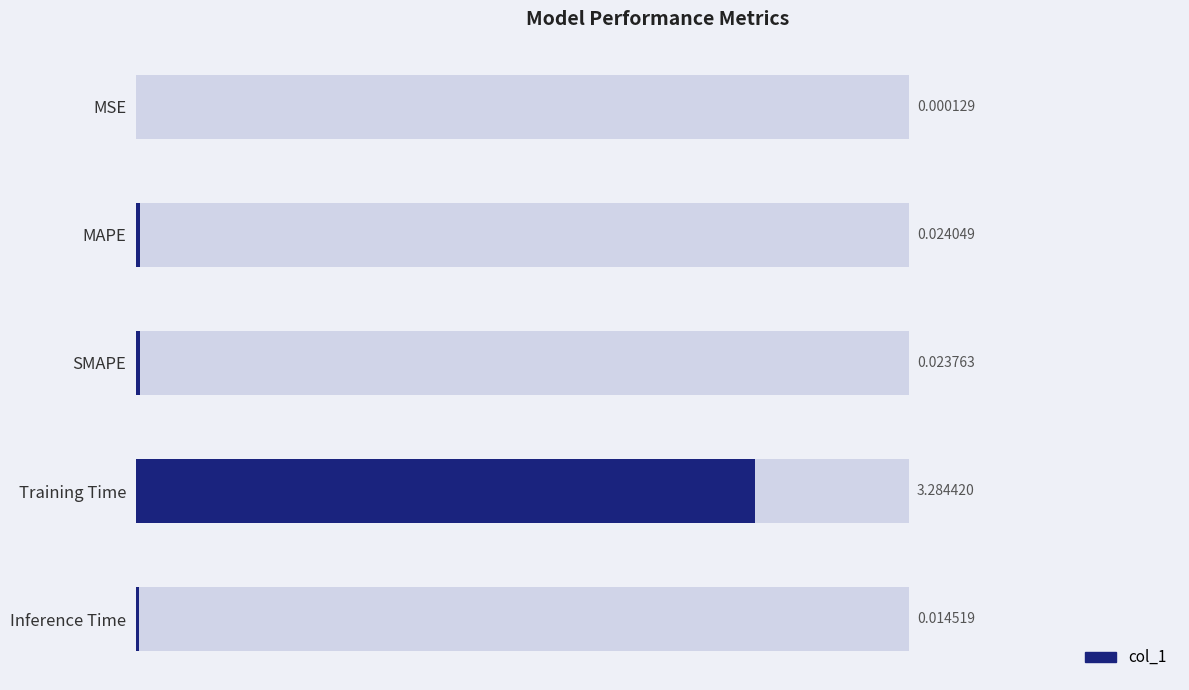

The value at 4 is 0.0. True or false?

True